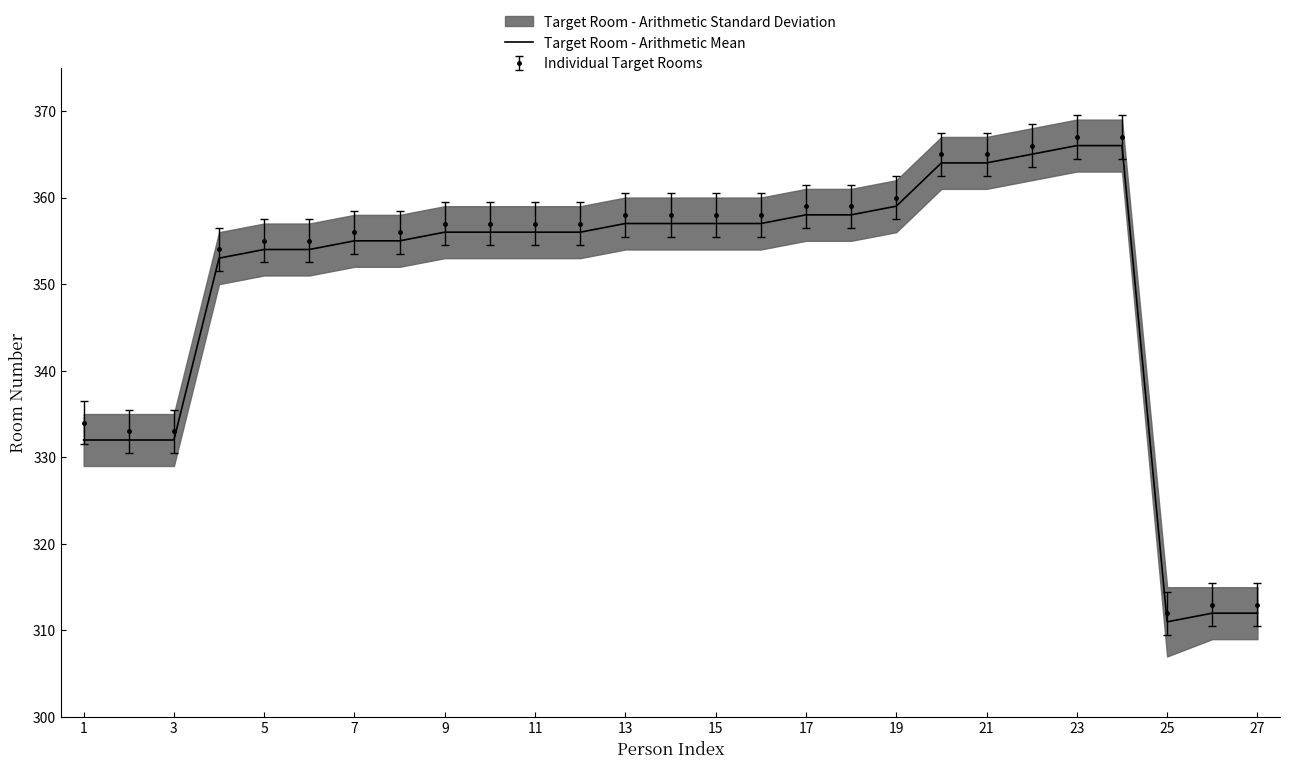

What is the sum of all values?

9454